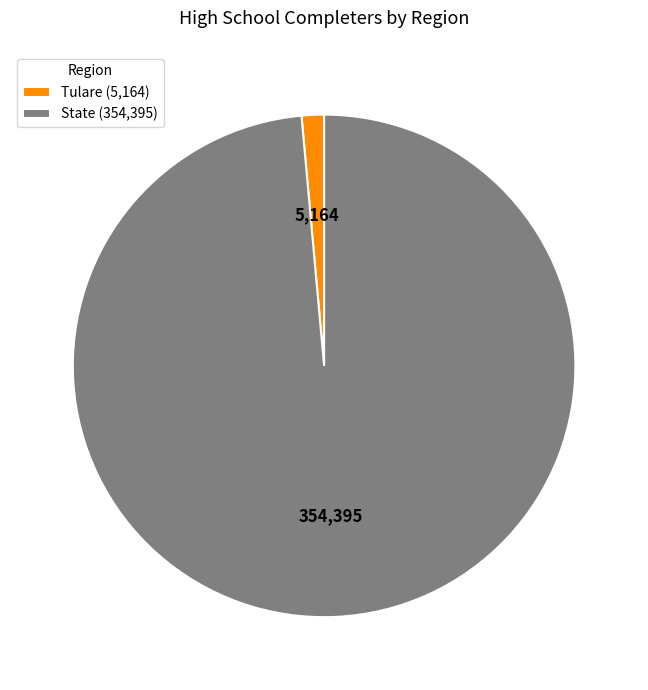

Do Tulare (5,164) and State (354,395) together represent more than half of the pie?

Yes